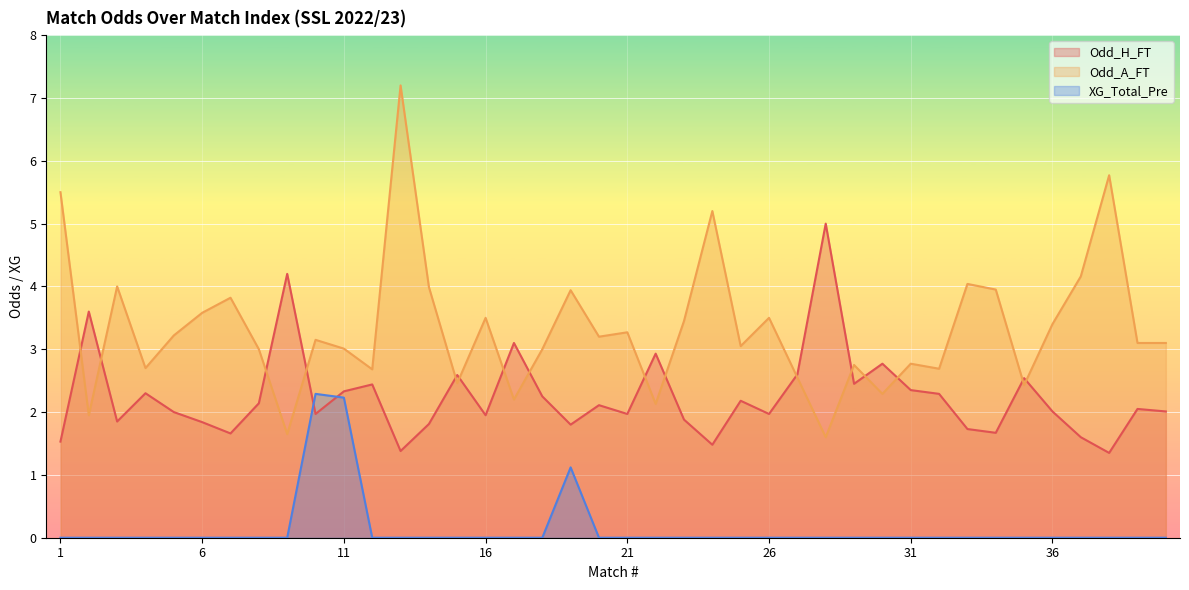

Which series has the largest total across all categories?

Odd_A_FT